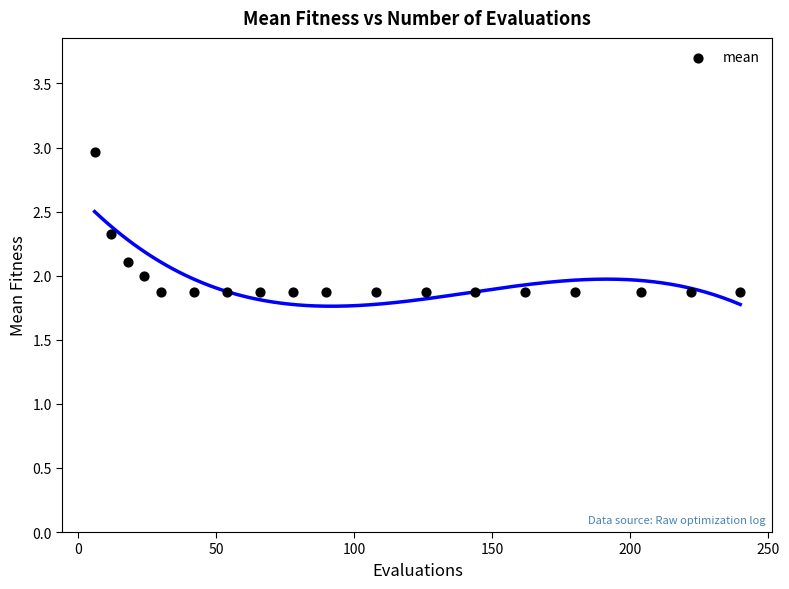

What is the range of X values (max minus min)?

234.0